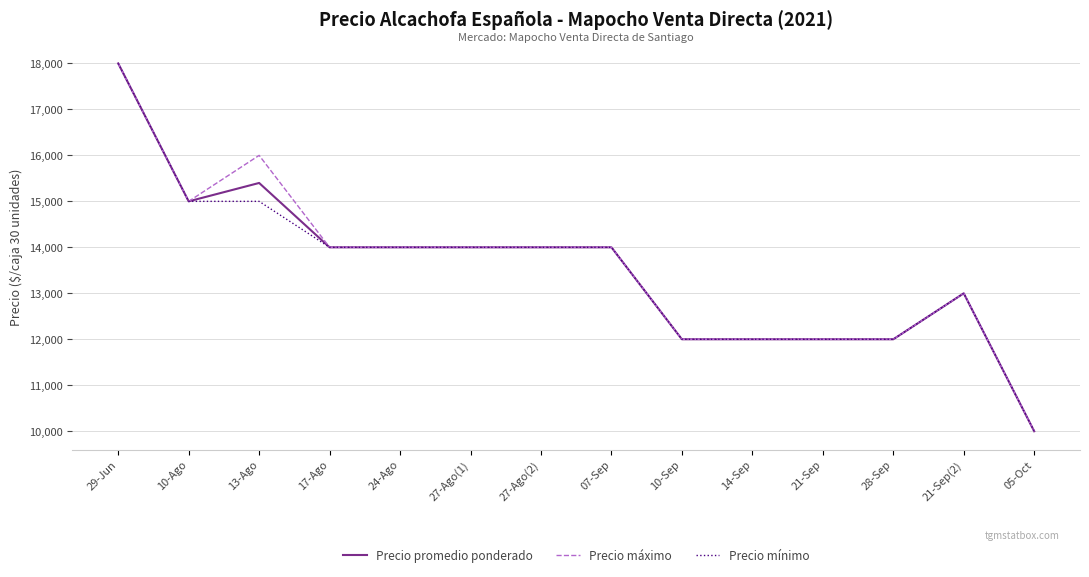

Reading left to right, transcribe all the data shown in this chart.

Precio promedio ponderado: 18000	15000	15400	14000	14000	14000	14000	14000	12000	12000	12000	12000	13000	10000
Precio máximo: 18000	15000	16000	14000	14000	14000	14000	14000	12000	12000	12000	12000	13000	10000
Precio mínimo: 18000	15000	15000	14000	14000	14000	14000	14000	12000	12000	12000	12000	13000	10000